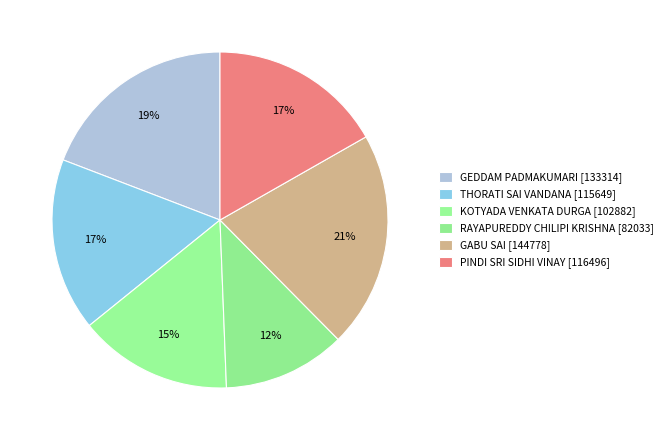

To the nearest percent, what is the difference between the largest and smallest slice percentages?

9%